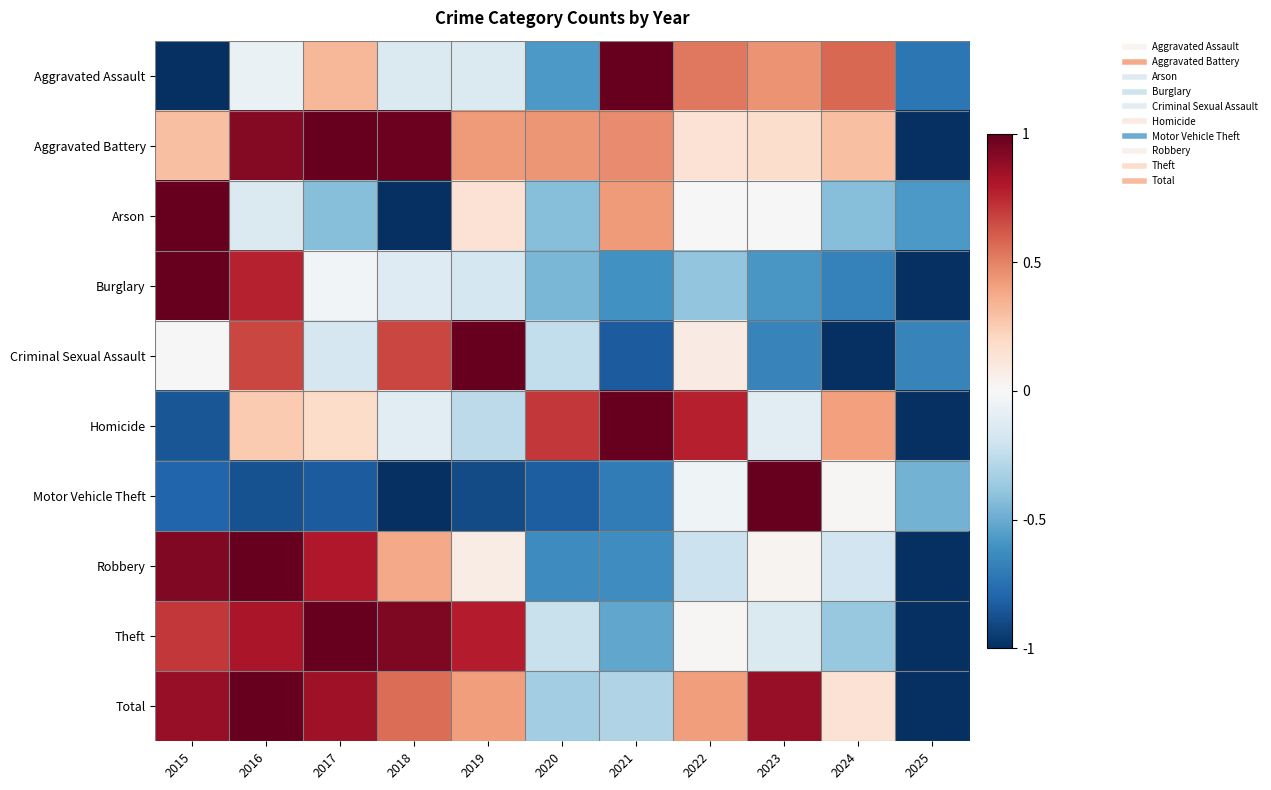

At 2023, list the series in order from smallest to largest.

Criminal Sexual Assault, Burglary, Theft, Homicide, Arson, Robbery, Aggravated Battery, Aggravated Assault, Total, Motor Vehicle Theft